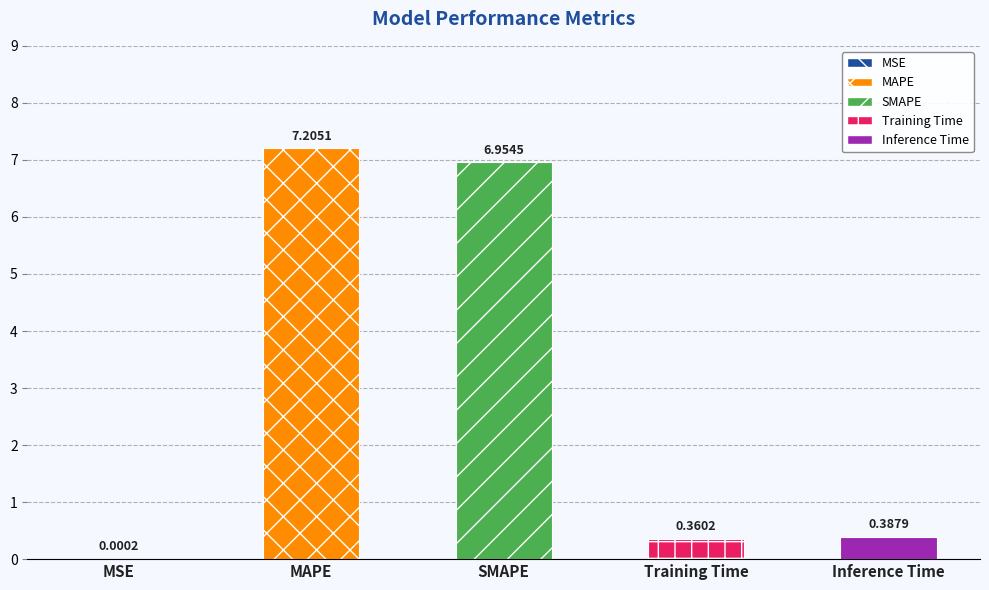

What is the sum of the values at Training Time and SMAPE?

7.3